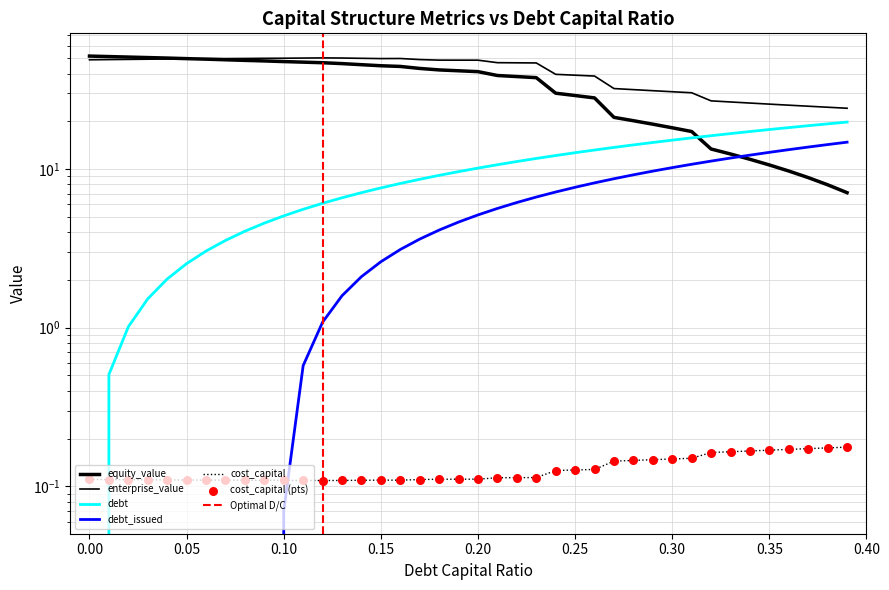

Is the value of enterprise_value at 0.09 greater than the value of debt at 0.34?

Yes